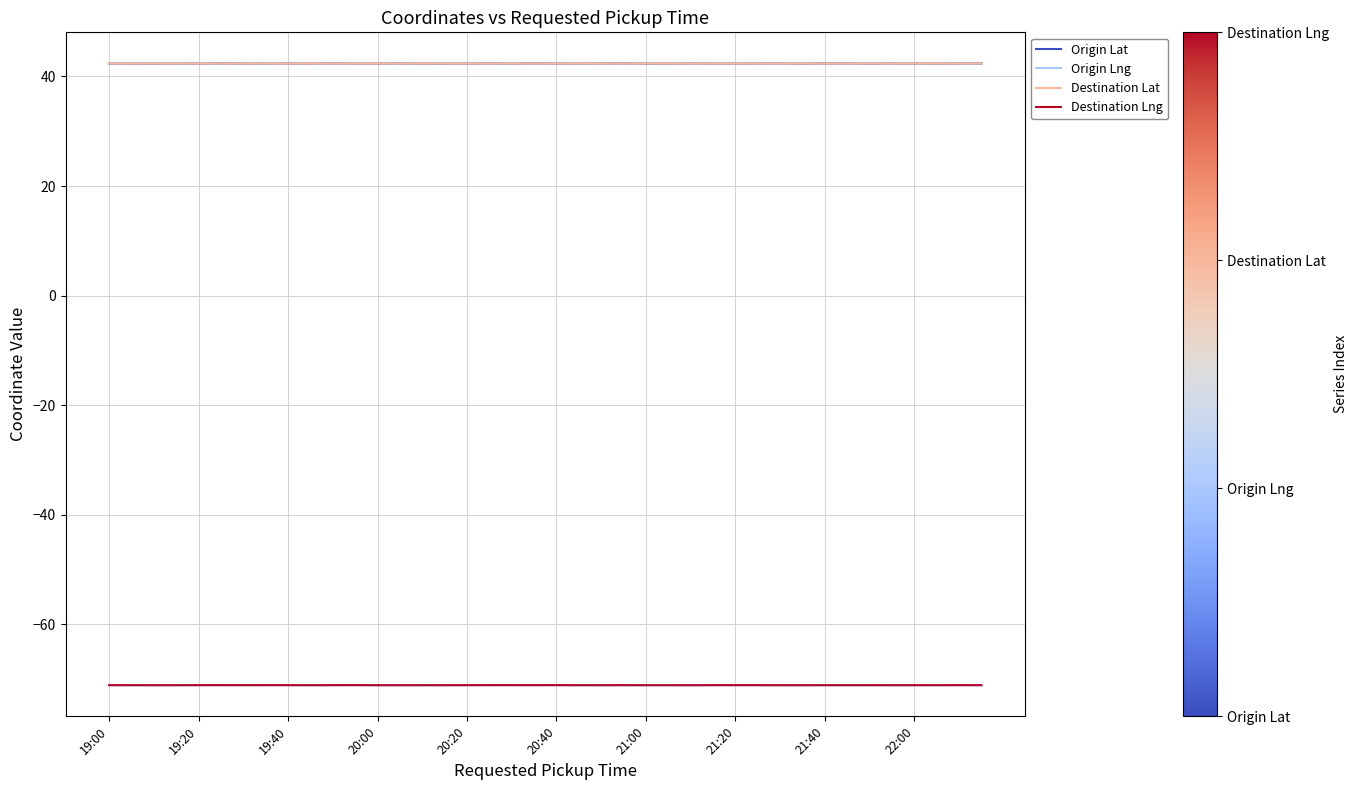

What is the average value of the Destination Lat series?

42.4